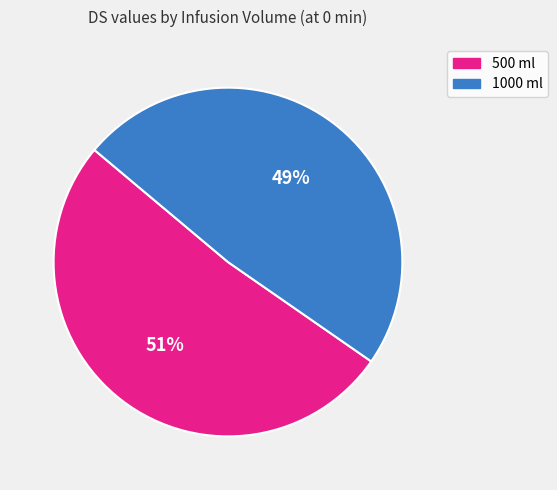

To the nearest percent, what is the average slice percentage?

50%